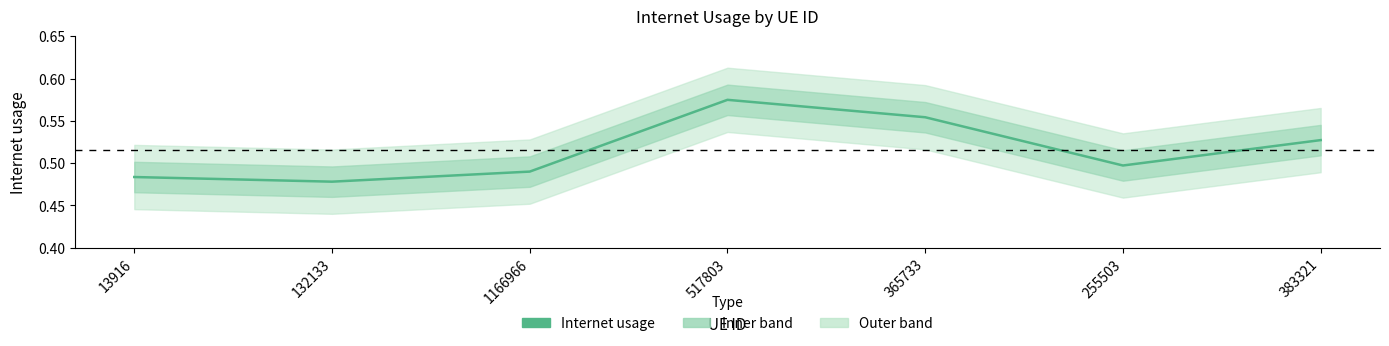

List the labels in order of value, largest first.

517803, 365733, 383321, 255503, 1166966, 13916, 132133